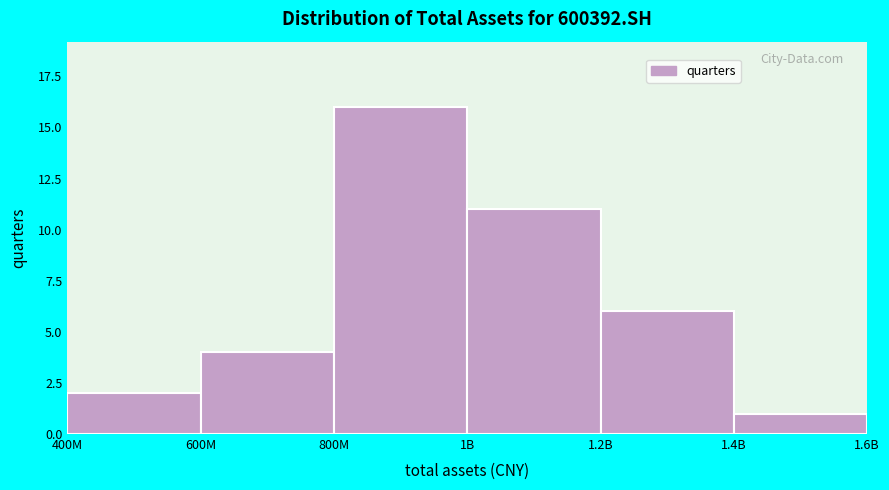

Reading right to left, transcribe all the data shown in this chart.

1	6	11	16	4	2